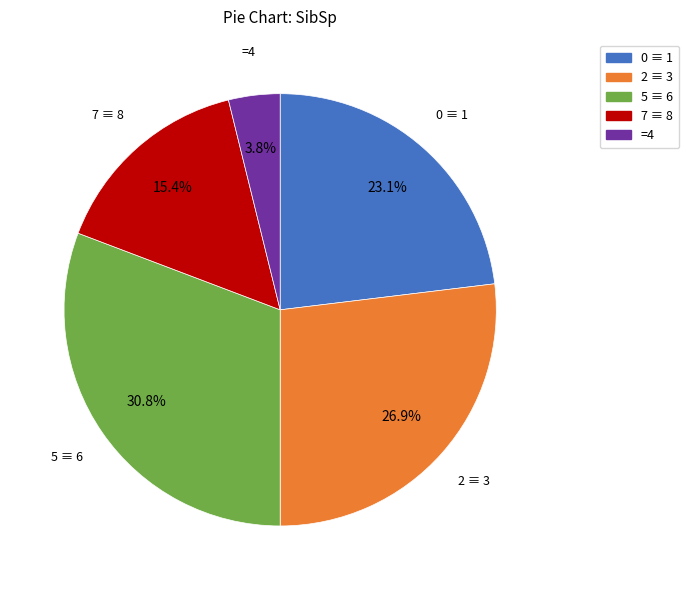

To the nearest percent, what is the average slice percentage?

20%